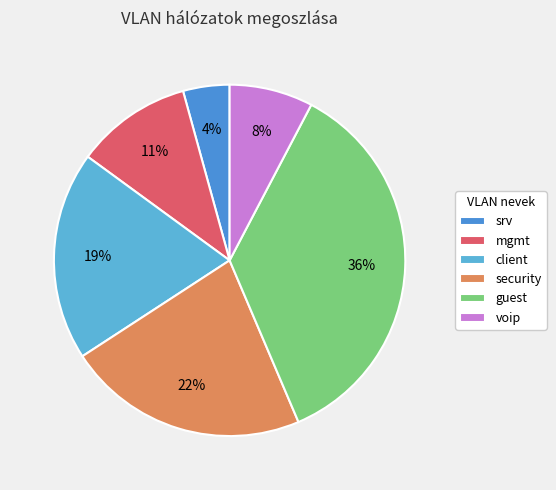

What is the total percentage of client and security?

41.5%